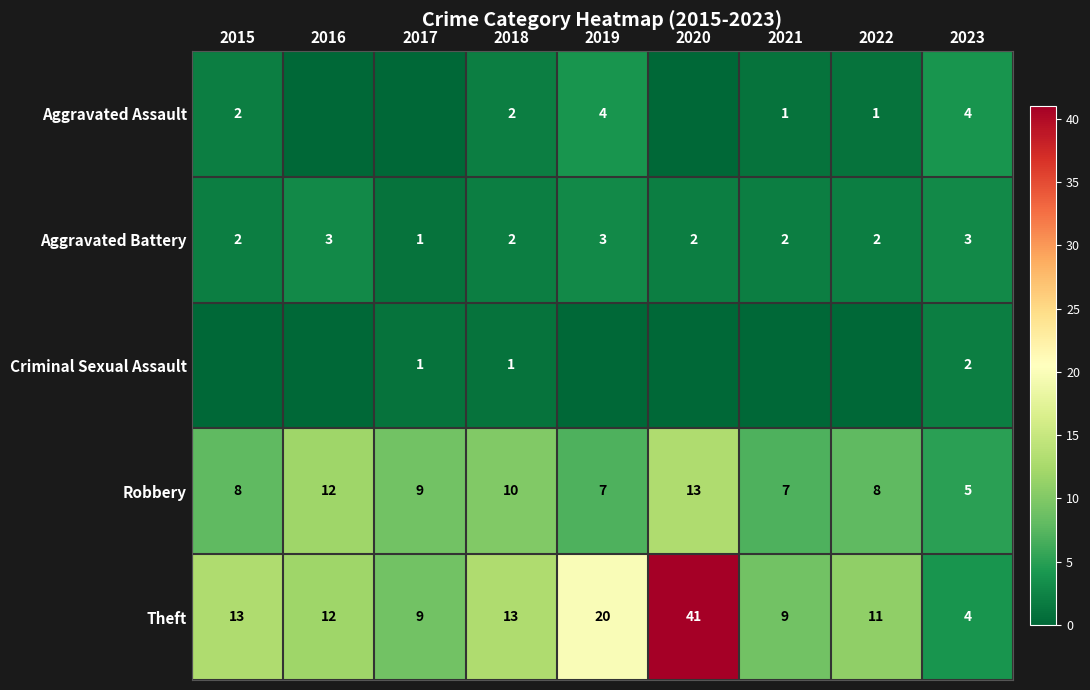

Read the Robbery value at 2017.

9